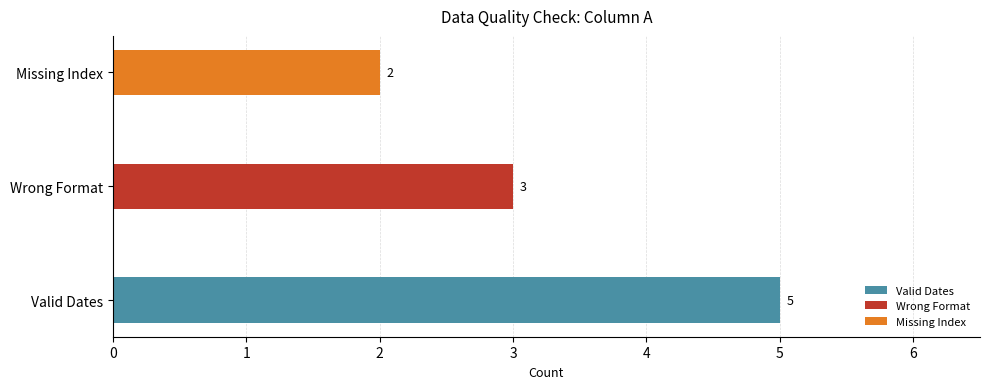

Is the value of Wrong Format at index 3/5 greater than the value of Valid at index 6?

No